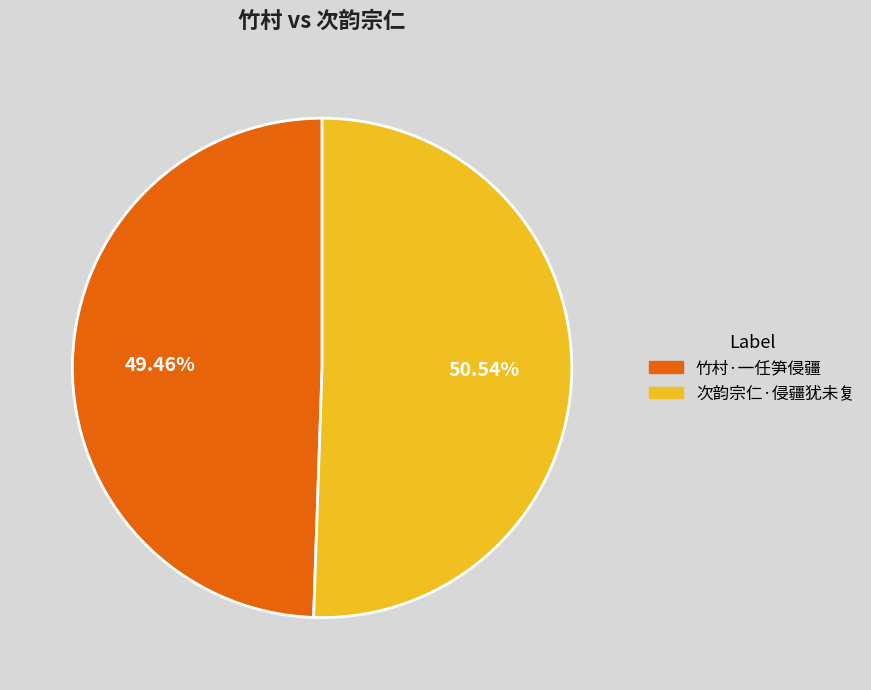

What is the total percentage of 次韵宗仁·侵疆犹未复 and 竹村·一任笋侵疆?

100.0%